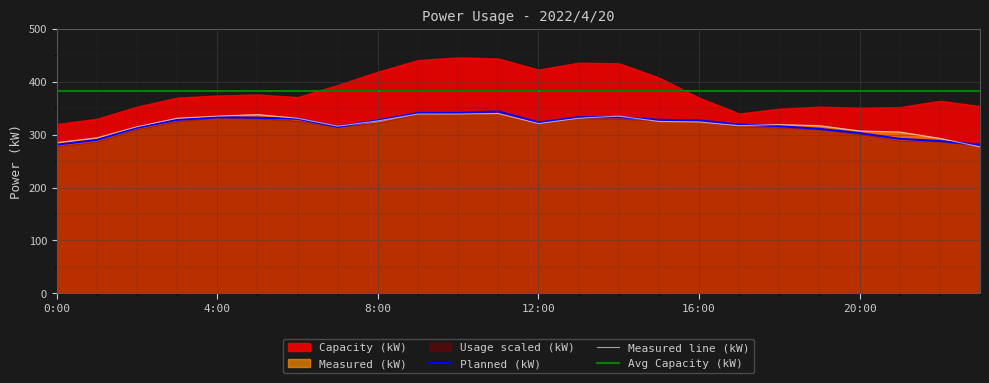

Reading right to left, what are all the values shown in this chart?

Measured (kW): 23:00=277	22:00=293	21:00=305	20:00=307	19:00=317	18:00=319	17:00=317	16:00=324	15:00=325	14:00=335	13:00=331	12:00=321	11:00=340	10:00=339	9:00=339	8:00=326	7:00=316	6:00=331	5:00=338	4:00=335	3:00=331	2:00=315	1:00=294	0:00=285
Planned (kW): 23:00=281	22:00=288	21:00=292	20:00=303	19:00=311	18:00=316	17:00=319	16:00=327	15:00=328	14:00=333	13:00=333	12:00=323	11:00=344	10:00=341	9:00=341	8:00=327	7:00=315	6:00=330	5:00=332	4:00=333	3:00=328	2:00=313	1:00=290	0:00=281